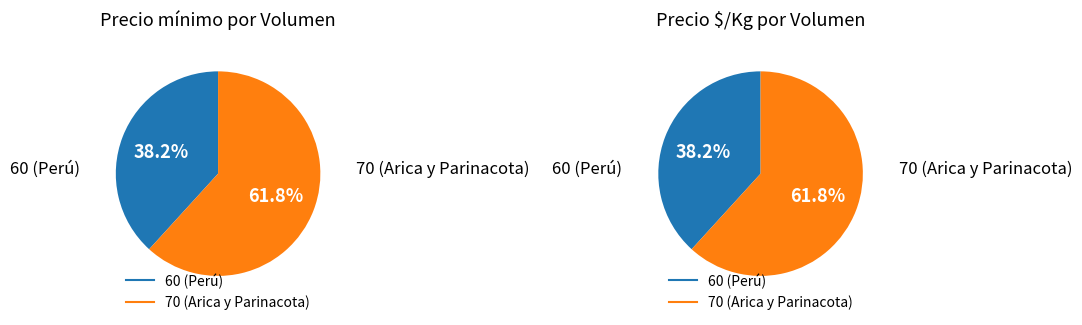

Does any single category account for the majority?

Yes